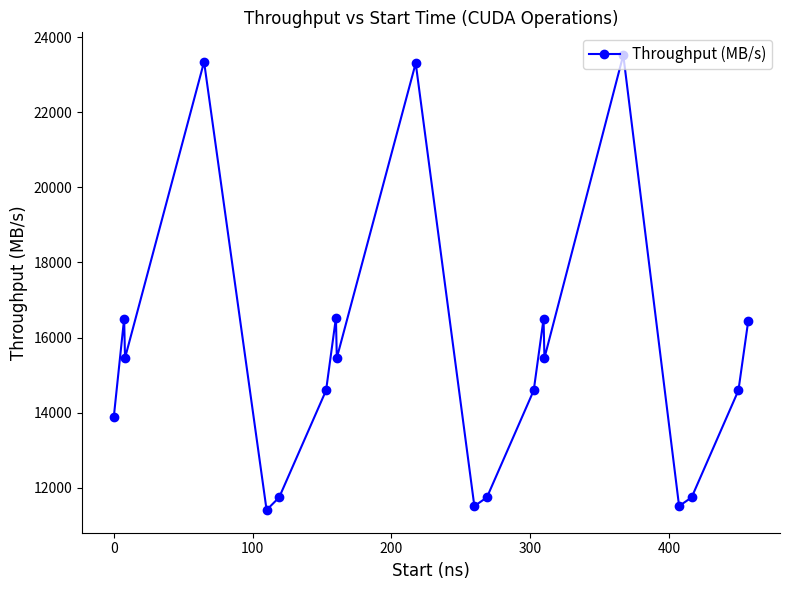

What is the smallest value displayed?

11406.4